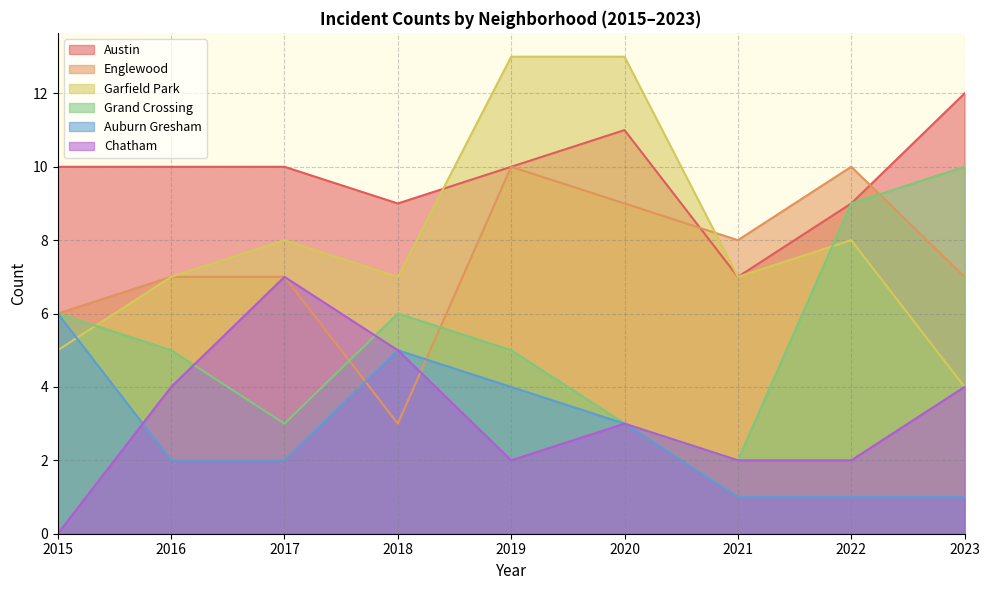

Where do Englewood and Austin first cross each other?

2020 and 2021